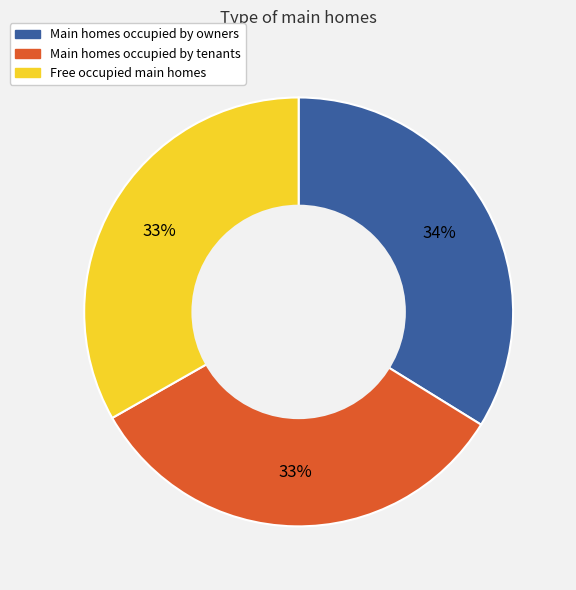

To the nearest percent, what is the difference between the largest and smallest slice percentages?

1%